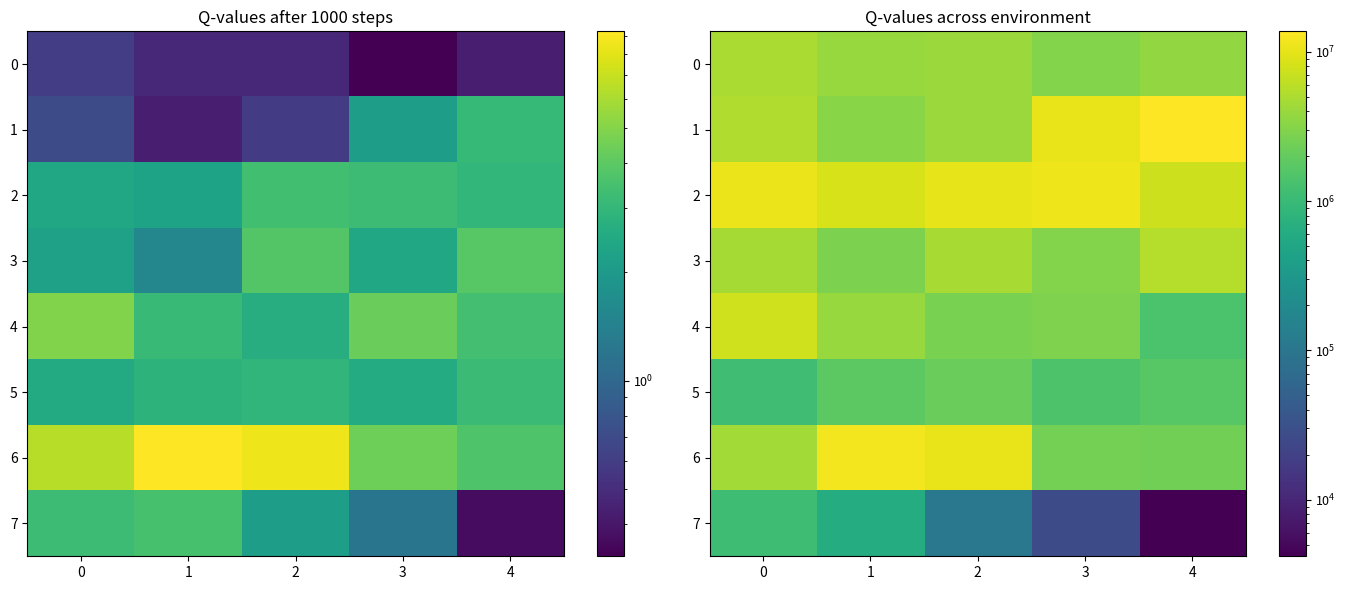

Is it true that 0 equals 3083617 at 3?

True